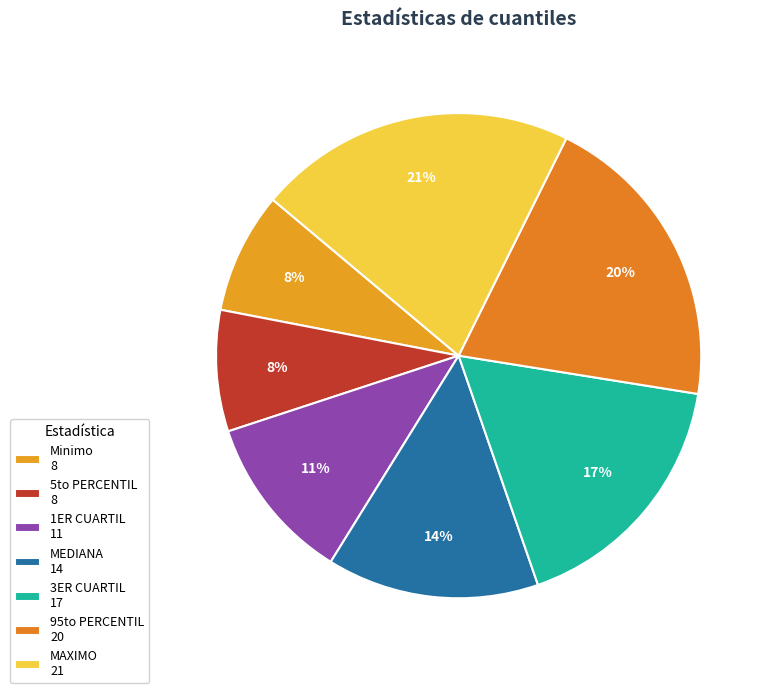

What percentage do 3ER CUARTIL and 1ER CUARTIL together represent?

28.3%